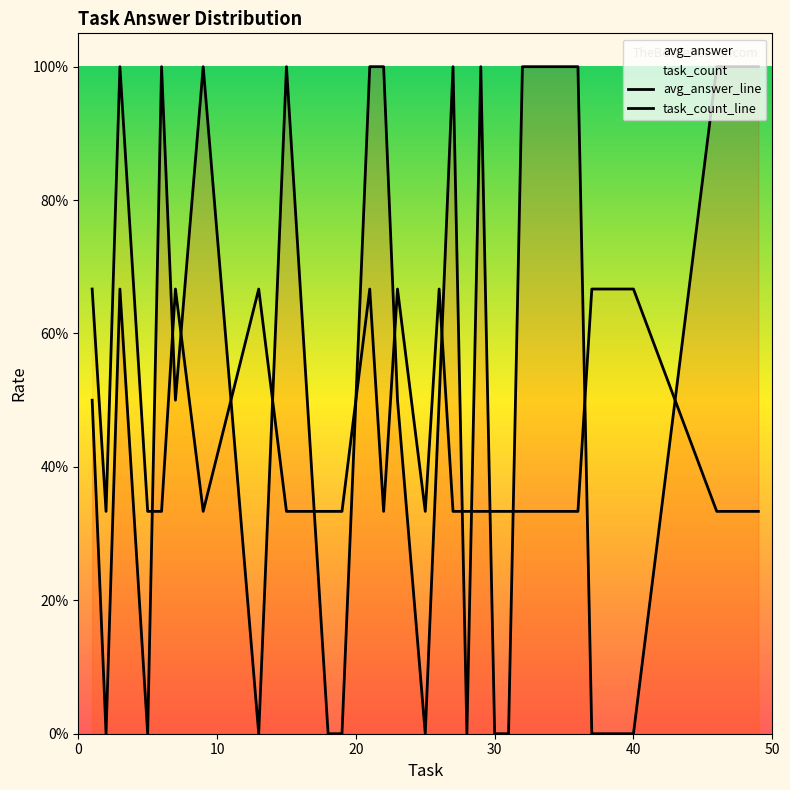

The task_count_line series shows 0.2 at 25. True or false?

False